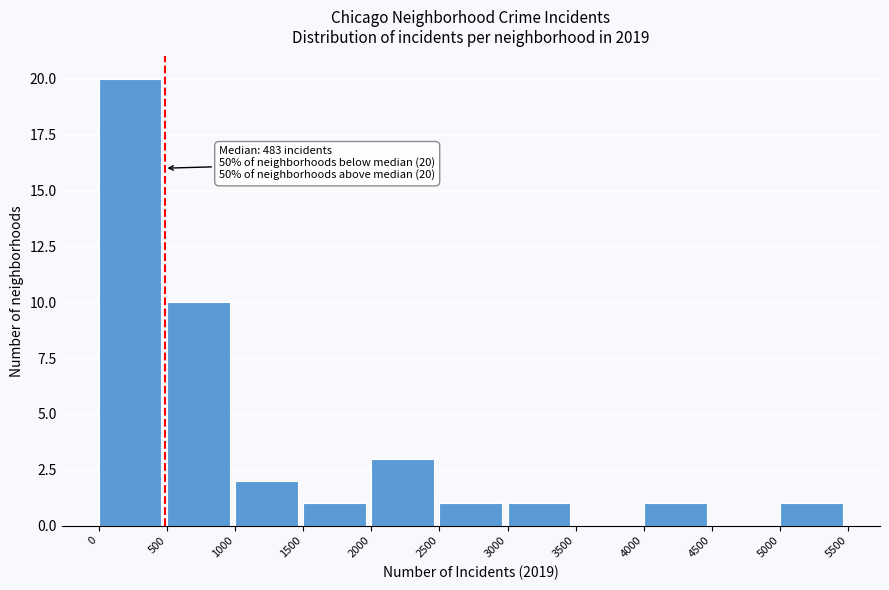

Over which range of the x-axis is the bar tallest?

0 to 500